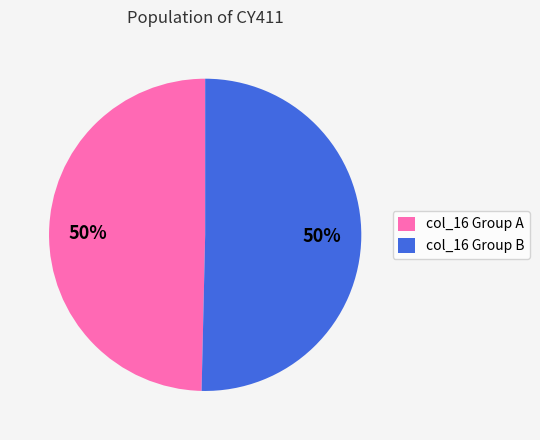

Combined, do col_16 Group B and col_16 Group A account for over 50%?

Yes